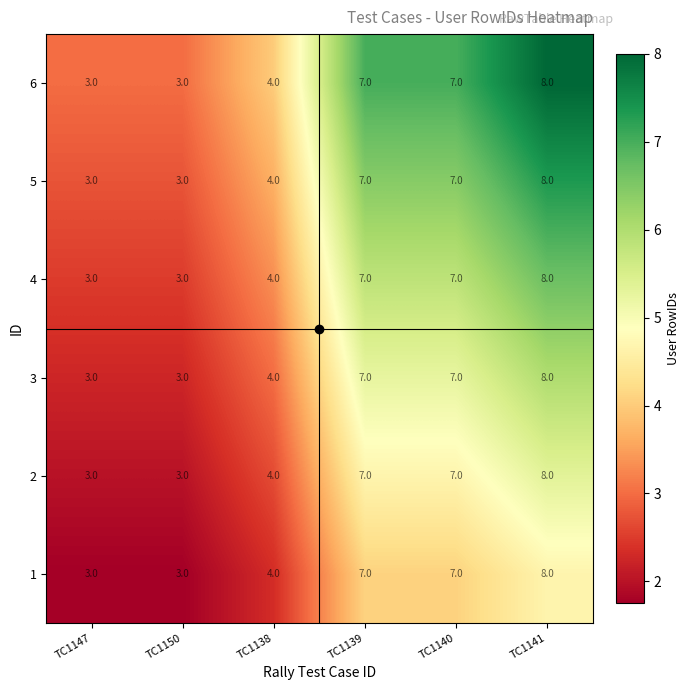

Is it true that 2 equals 13 at TC1141?

False